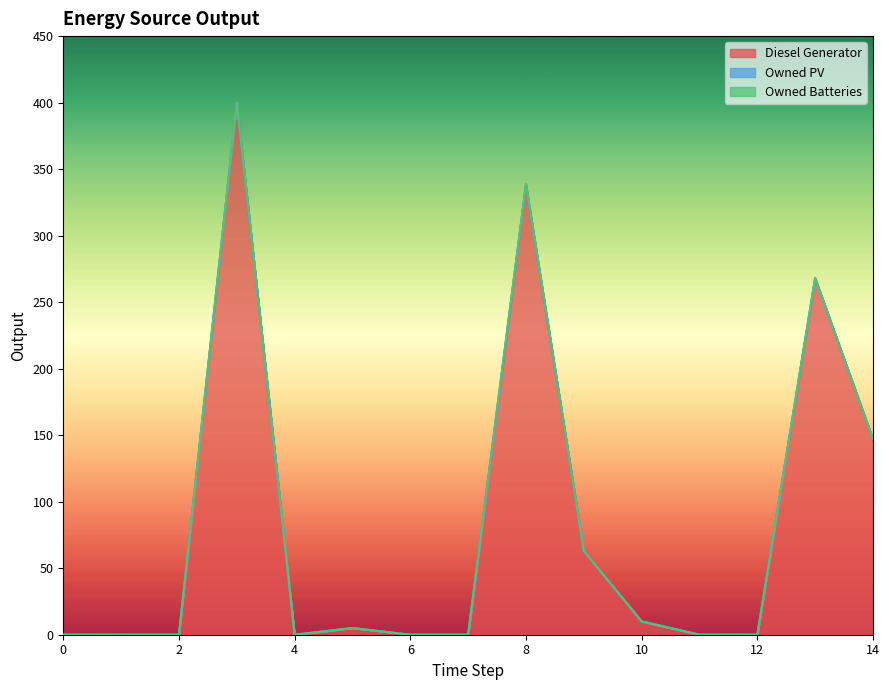

At which category does Diesel Generator reach its first local peak?

3